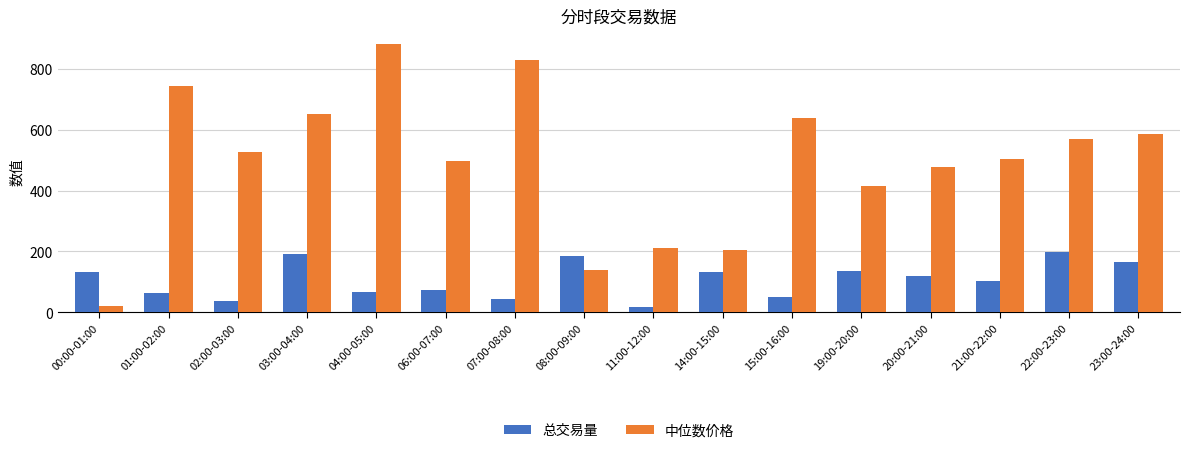

Is the value of 中位数价格 at 02:00-03:00 greater than the value of 总交易量 at 04:00-05:00?

Yes